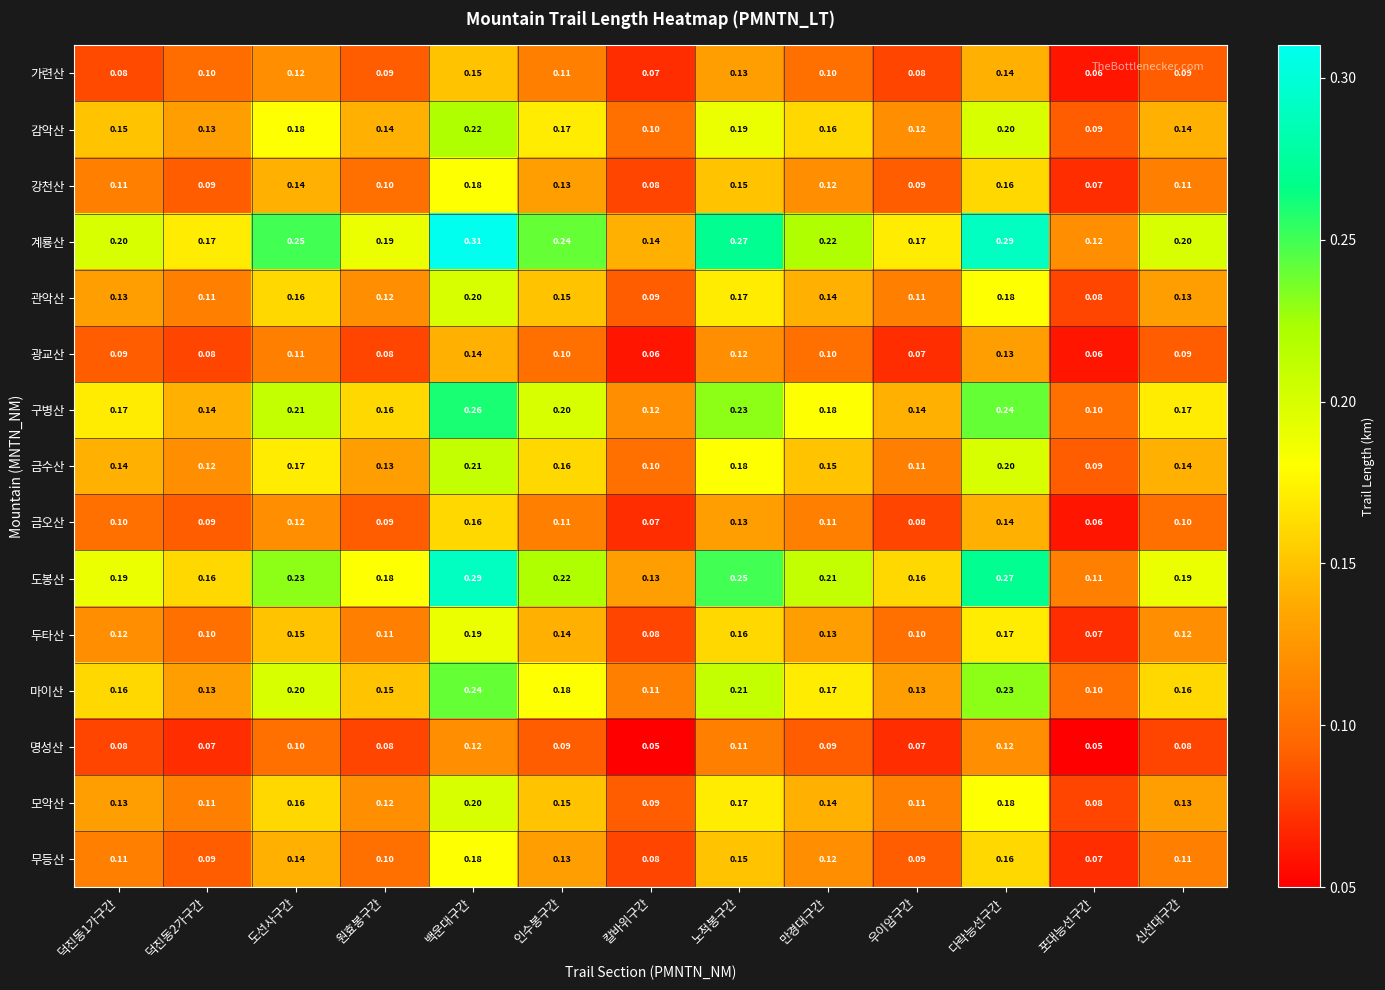

At which category does the chart reach its peak across all series?

백운대구간